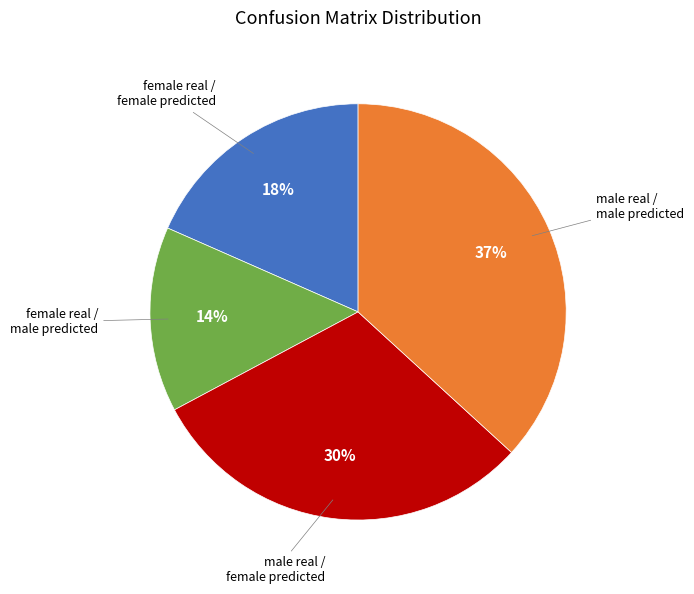

Does any single category account for the majority?

No